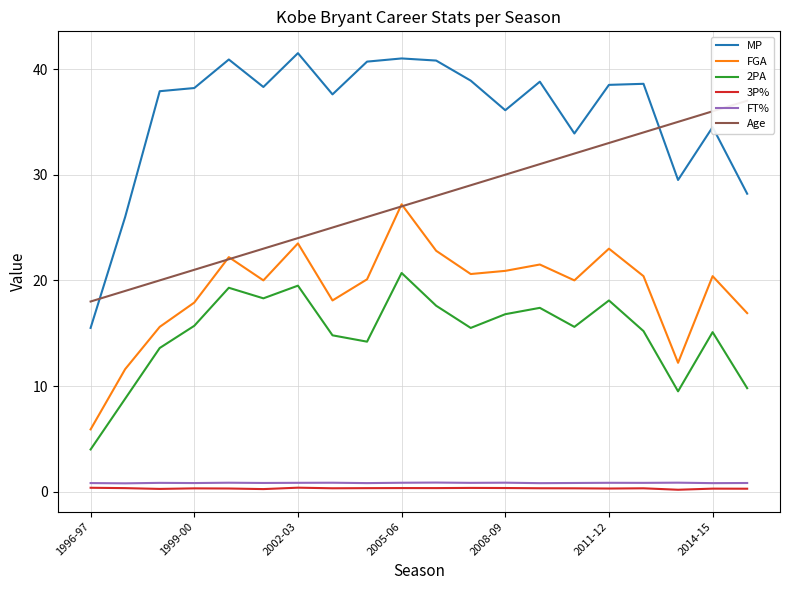

True or false: 3P% and FGA intersect in this chart.

False